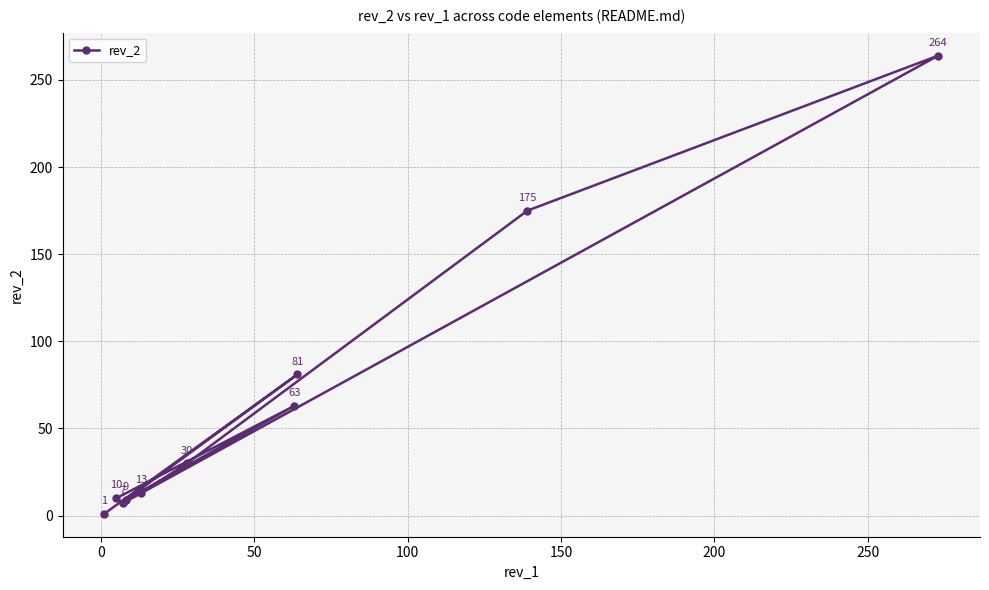

What is the value of the 6th point from the left?

30